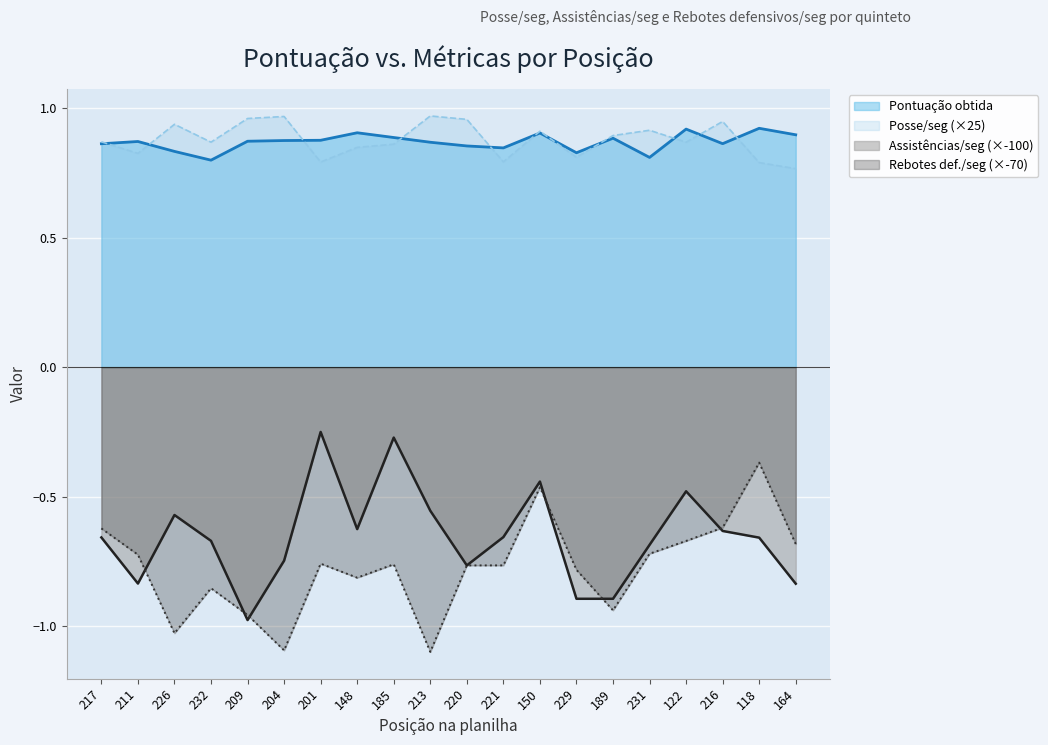

Reading left to right, transcribe all the data shown in this chart.

Pontuação obtida: 0=0.9	1=0.9	2=0.8	3=0.8	4=0.9	5=0.9	6=0.9	7=0.9	8=0.9	9=0.9	10=0.9	11=0.8	12=0.9	13=0.8	14=0.9	15=0.8	16=0.9	17=0.9	18=0.9	19=0.9
Posse/seg: 0=0.9	1=0.8	2=0.9	3=0.9	4=1.0	5=1.0	6=0.8	7=0.8	8=0.9	9=1.0	10=1.0	11=0.8	12=0.9	13=0.8	14=0.9	15=0.9	16=0.9	17=0.9	18=0.8	19=0.8
Assistências/seg: 0=-0.7	1=-0.8	2=-0.6	3=-0.7	4=-1.0	5=-0.7	6=-0.2	7=-0.6	8=-0.3	9=-0.6	10=-0.8	11=-0.7	12=-0.4	13=-0.9	14=-0.9	15=-0.7	16=-0.5	17=-0.6	18=-0.7	19=-0.8
Rebotes defensivos/seg: 0=-0.6	1=-0.7	2=-1.0	3=-0.9	4=-1.0	5=-1.1	6=-0.8	7=-0.8	8=-0.8	9=-1.1	10=-0.8	11=-0.8	12=-0.5	13=-0.8	14=-0.9	15=-0.7	16=-0.7	17=-0.6	18=-0.4	19=-0.7